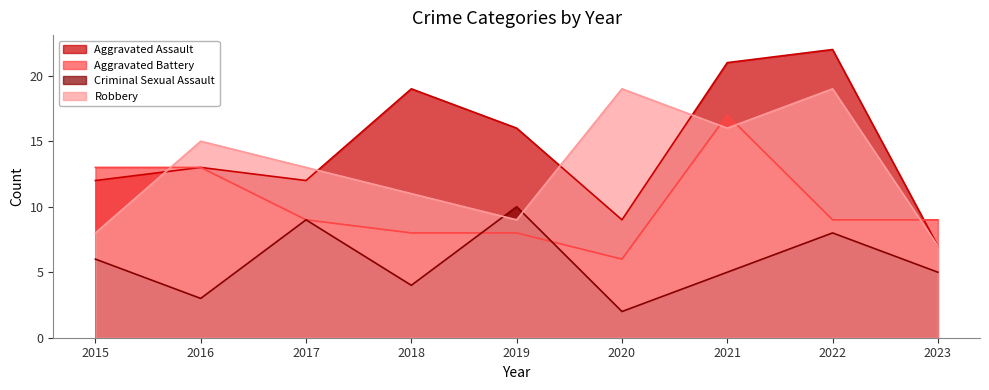

Rank the series by their average value, from lowest to highest.

Criminal Sexual Assault, Aggravated Battery, Robbery, Aggravated Assault